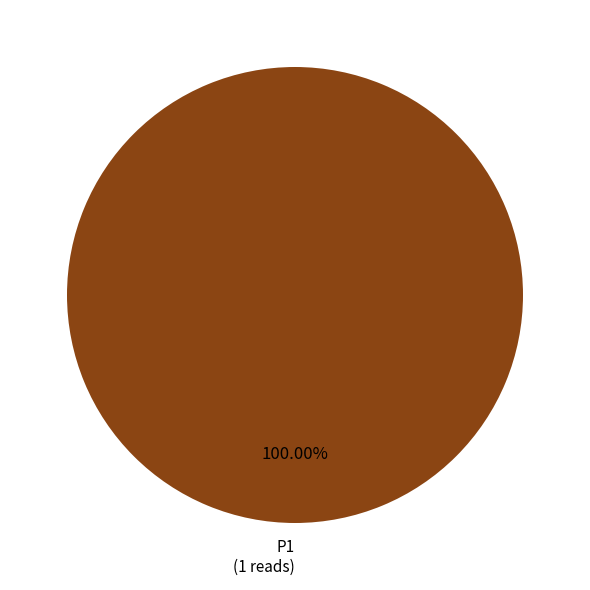

Is there any slice that represents more than half of the pie?

Yes